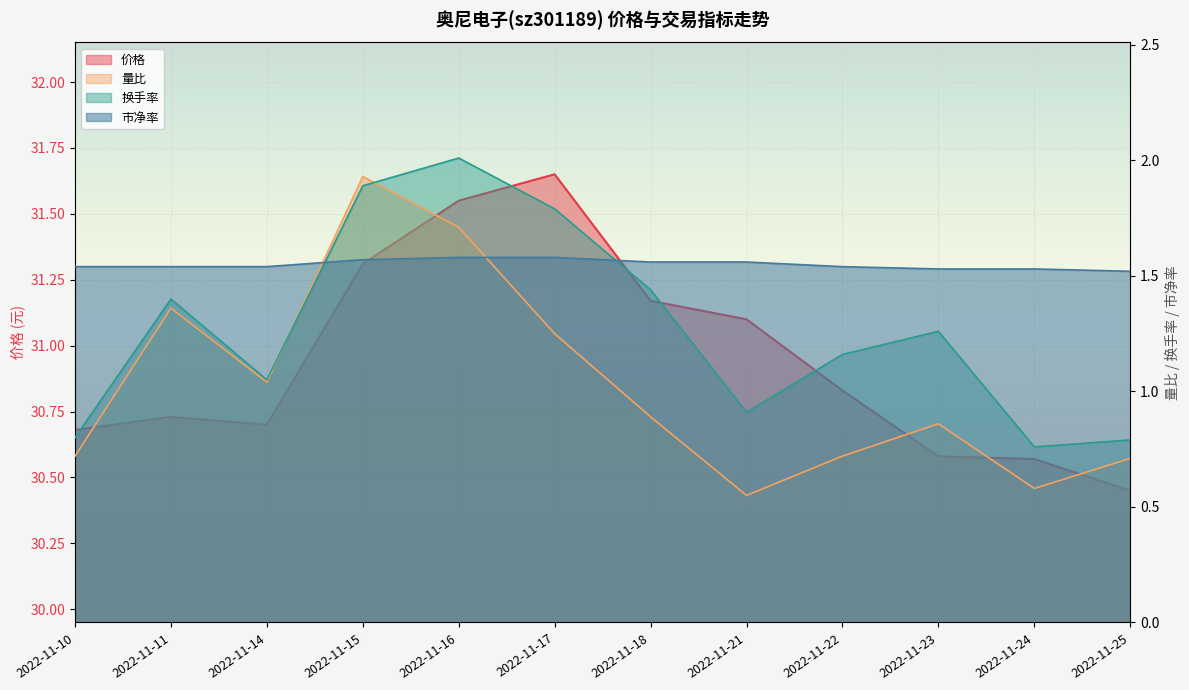

What are all the series names shown in the legend?

价格, 量比, 换手率, 市净率